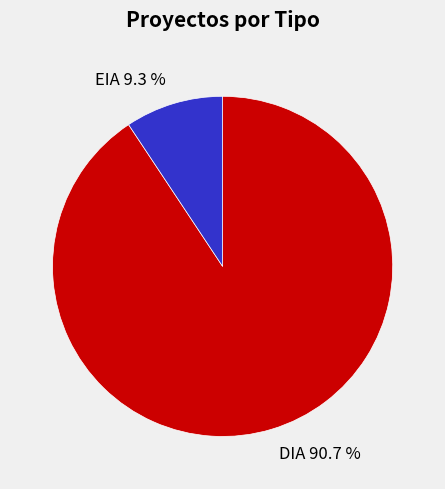

Which has a higher value, DIA 90.7 % or EIA 9.3 %?

DIA 90.7 %